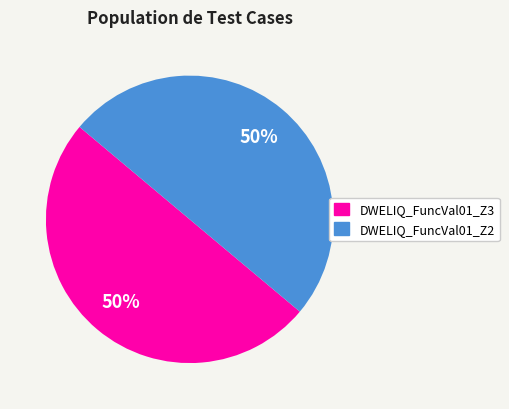

How many segments does this pie chart have?

2